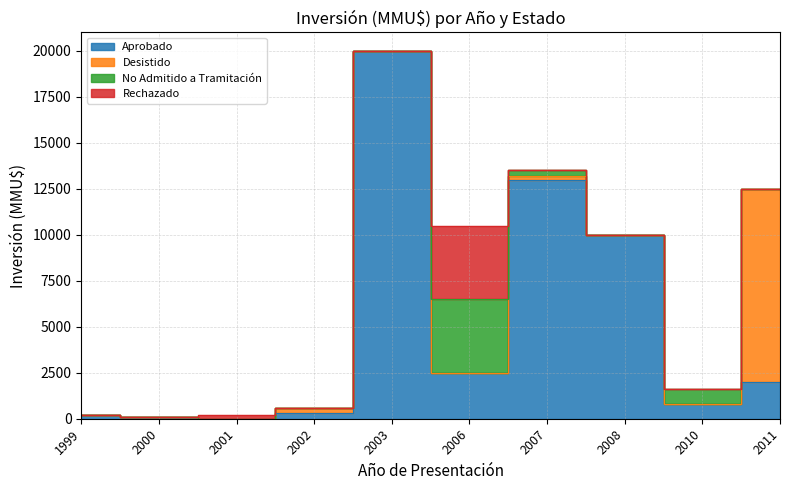

Which category has the lowest value in the Desistido series?

1999